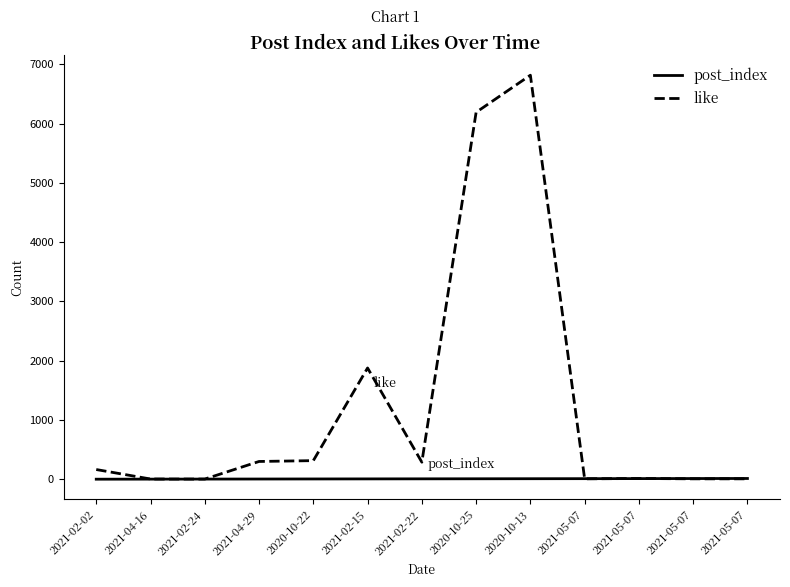

What are all the series names shown in the legend?

post_index, like